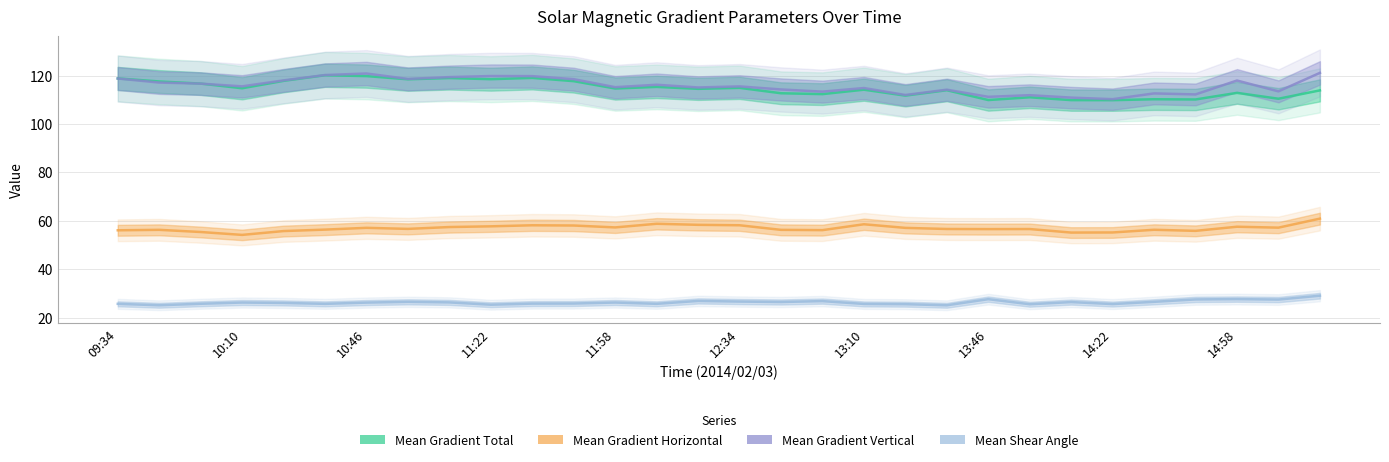

How many series are shown in this chart?

4